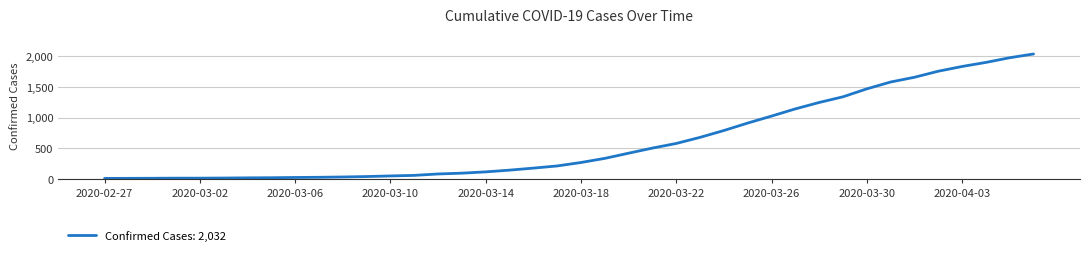

What is the difference between the maximum and minimum values?

2019